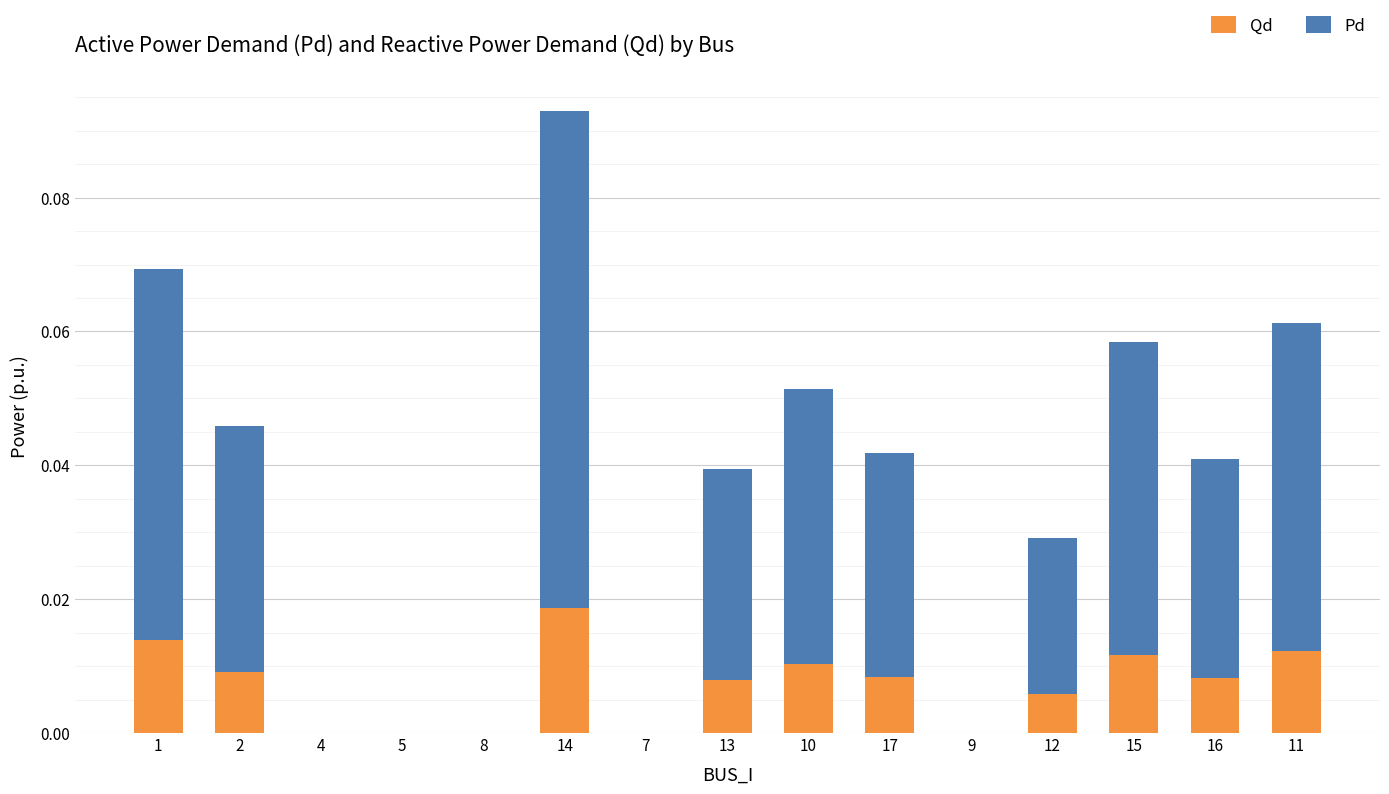

Which category has the highest value in the Qd series?

14